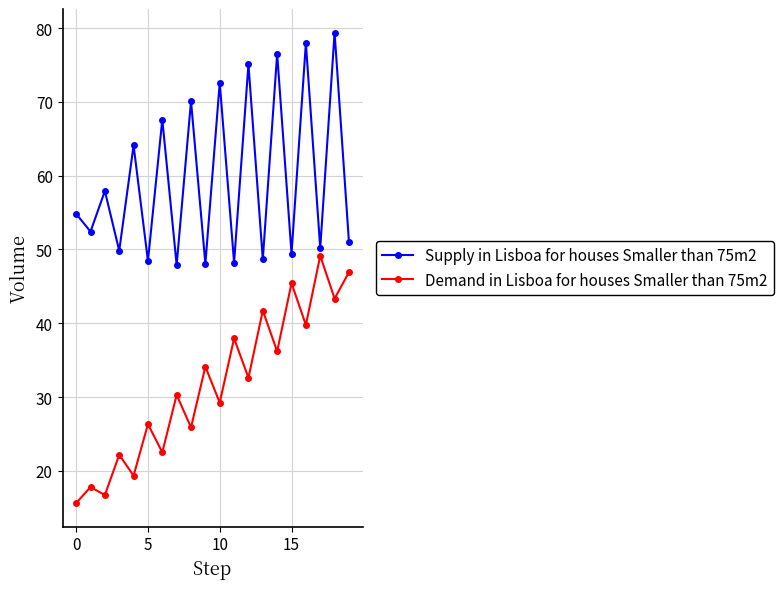

How many lines are shown in the chart?

2